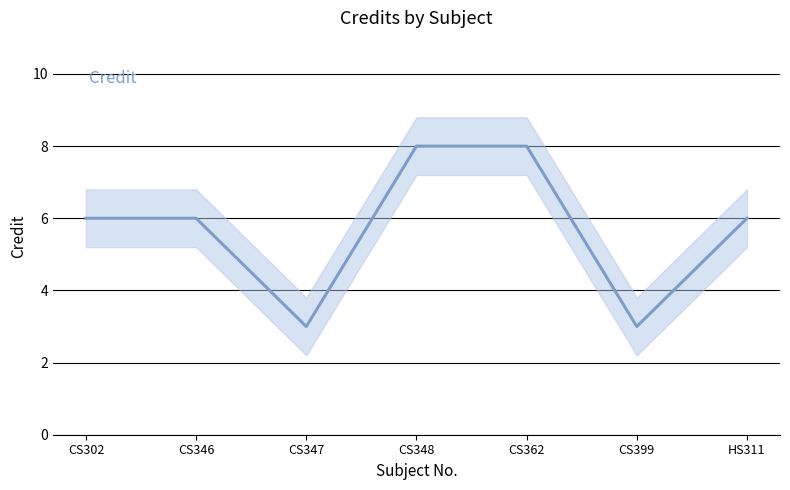

What is the value of the 1st point from the left?

6